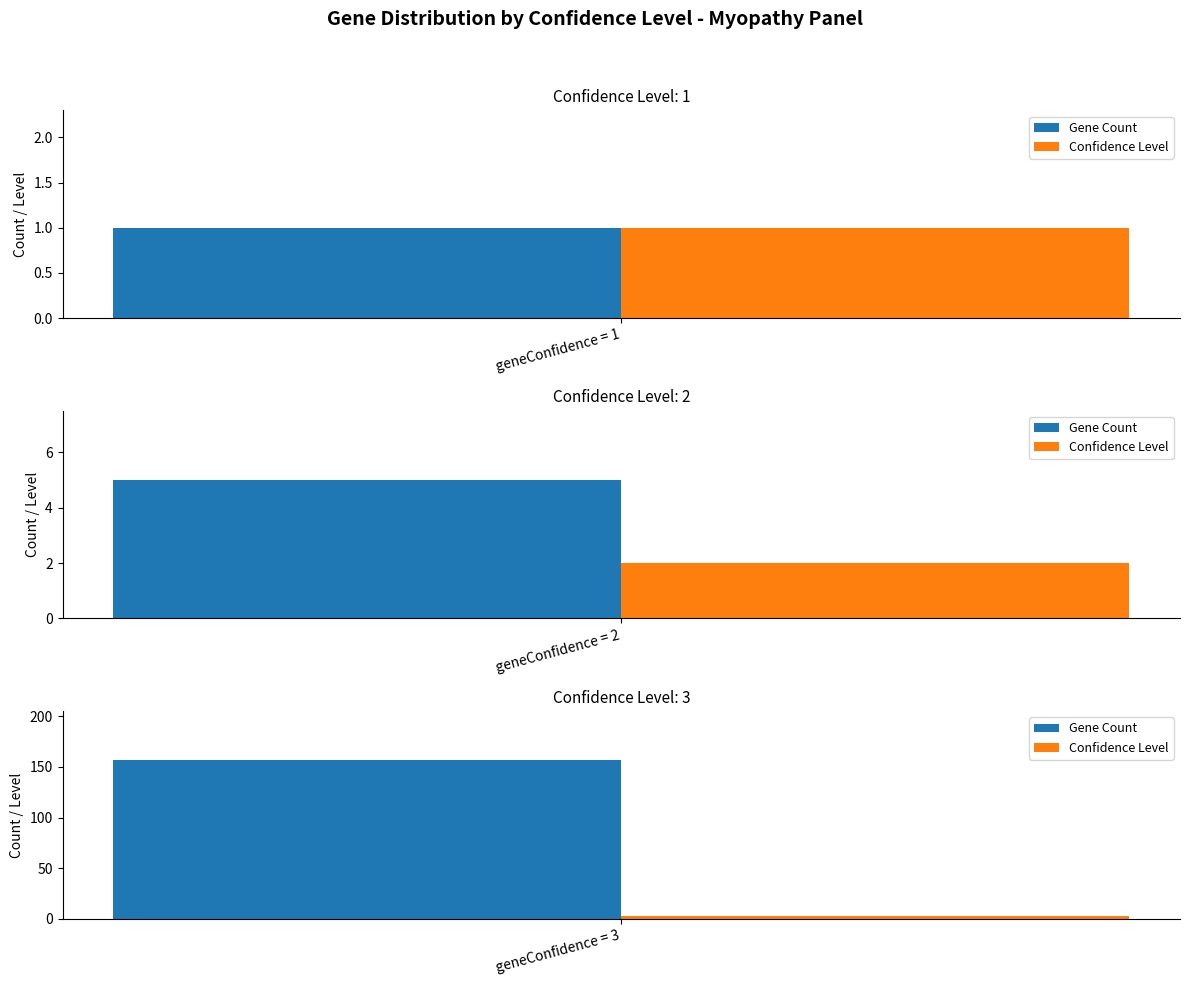

What is the minimum value for Confidence Level?

1